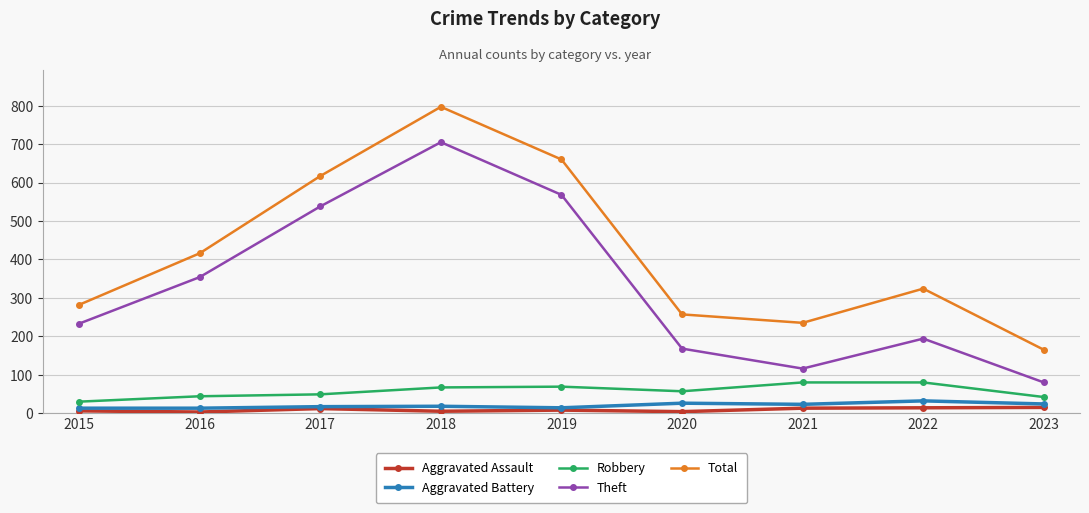

True or false: Robbery has a value of 76 at 2016.

False